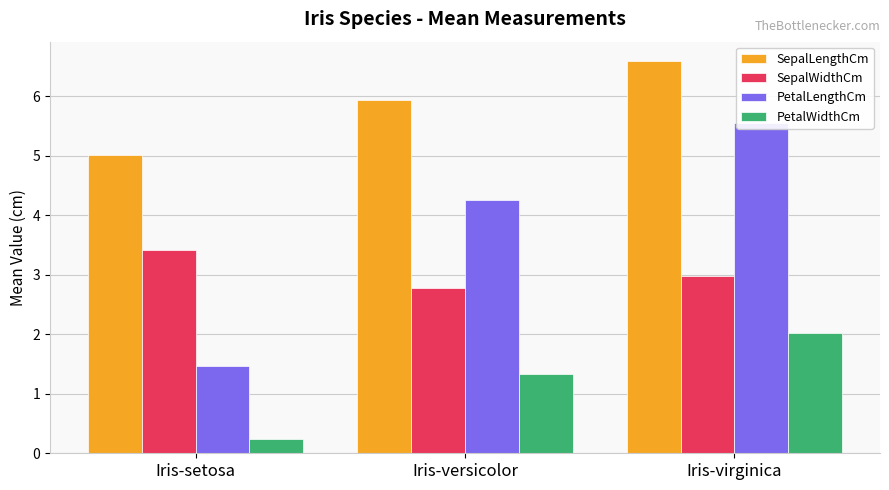

How many groups of bars are there?

3